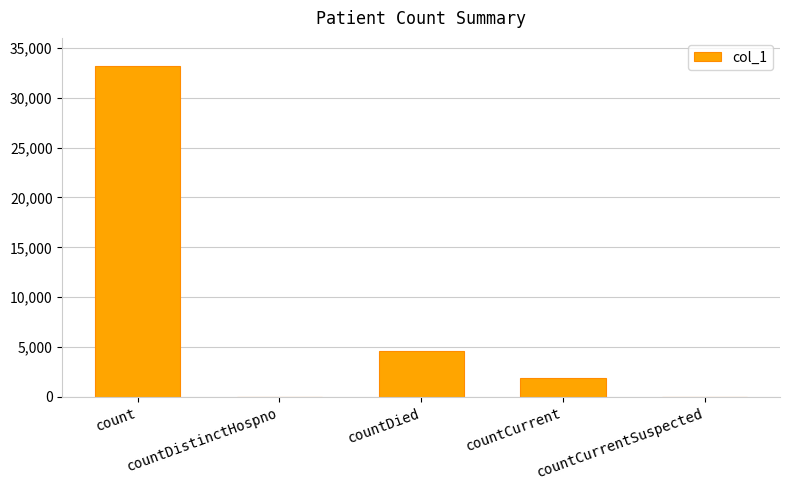

Is it true that the value at countDied is 4581?

True